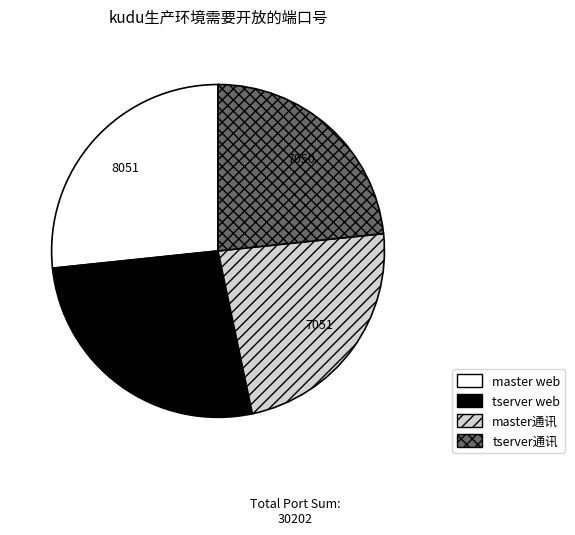

What is the ratio of the value at master web to the value at tserver web?

1.0